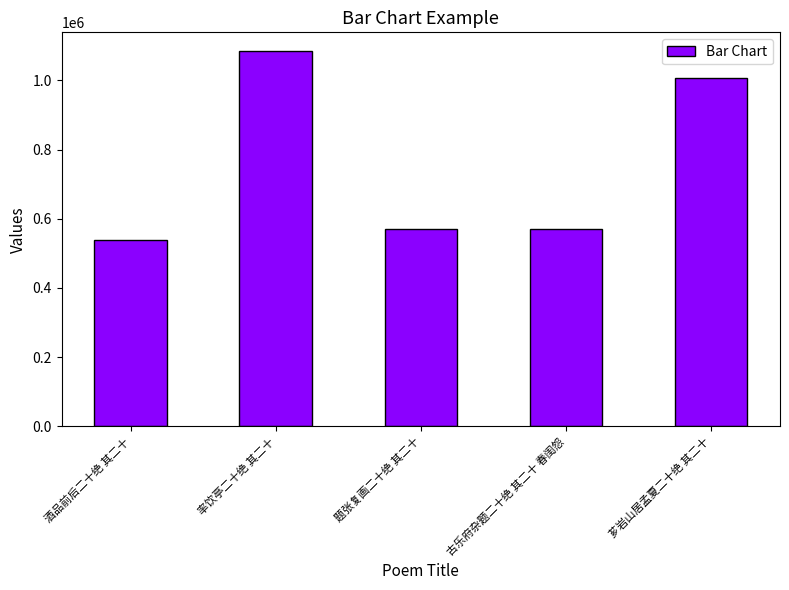

Which has a higher value, 题张复画二十绝 其二十 or 率饮亭二十绝 其二十?

率饮亭二十绝 其二十